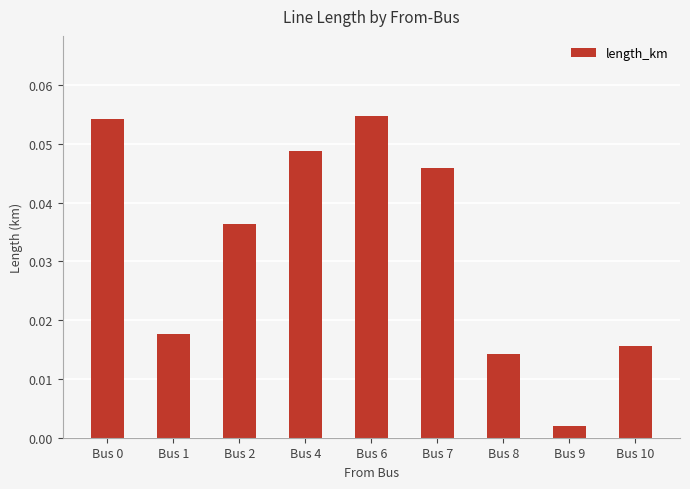

Does the chart contain stacked bars?

No